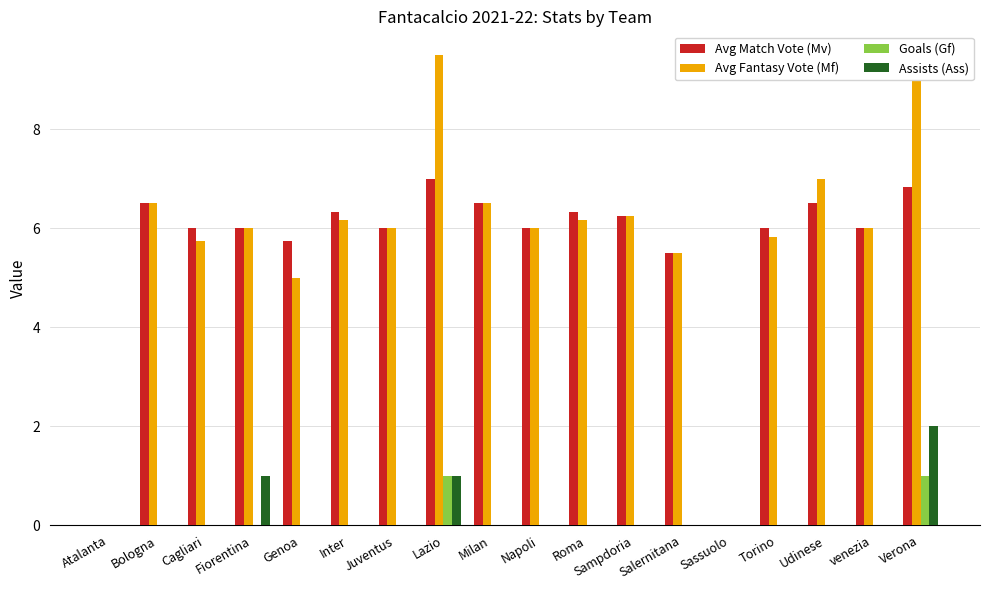

What is the average value of the Assists (Ass) series?

0.2